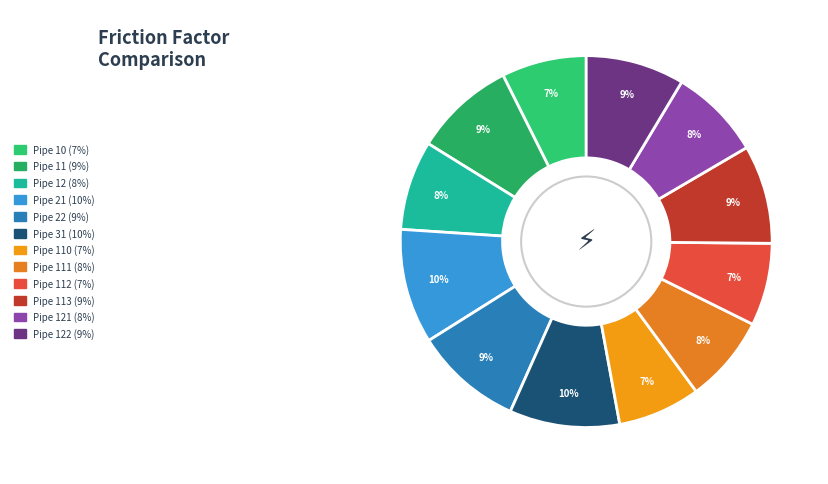

Count the number of slices in the pie.

12